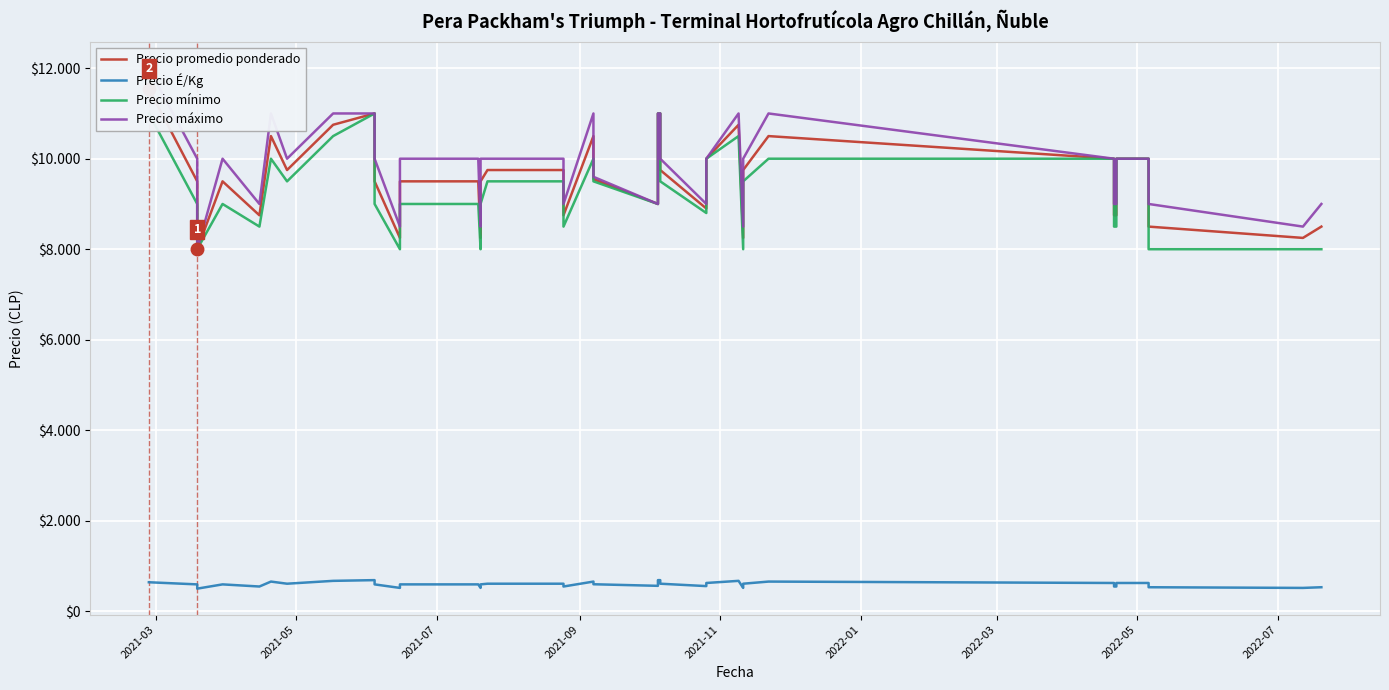

How many lines are shown in the chart?

4